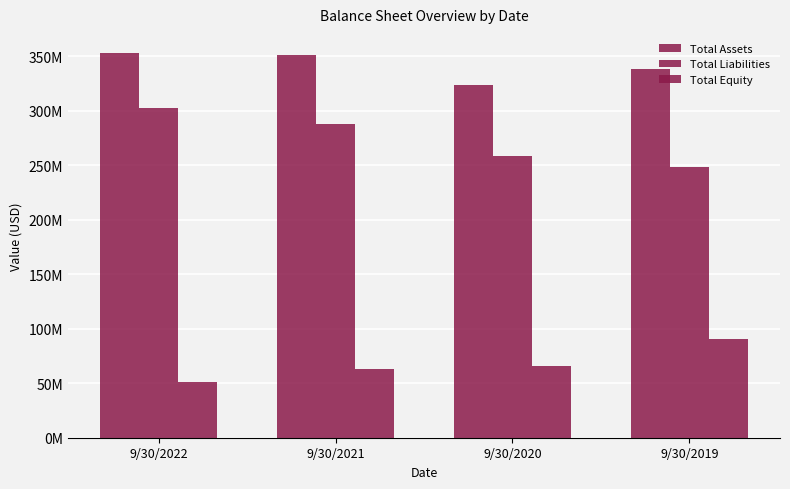

Are the bars grouped side by side (vs. stacked)?

Yes